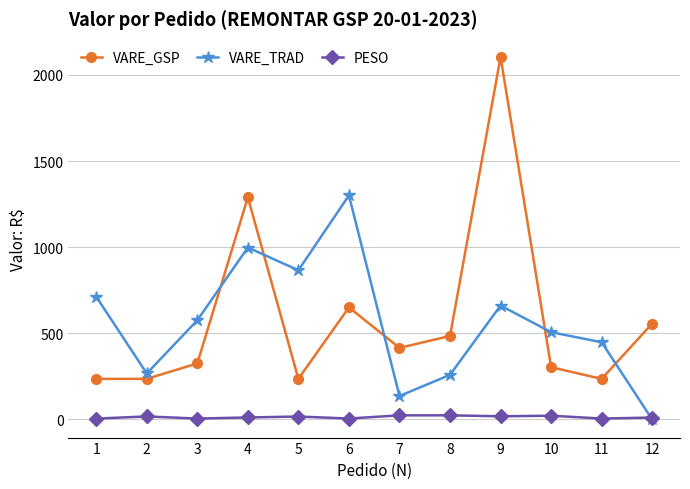

What is the greatest value displayed?

2104.2